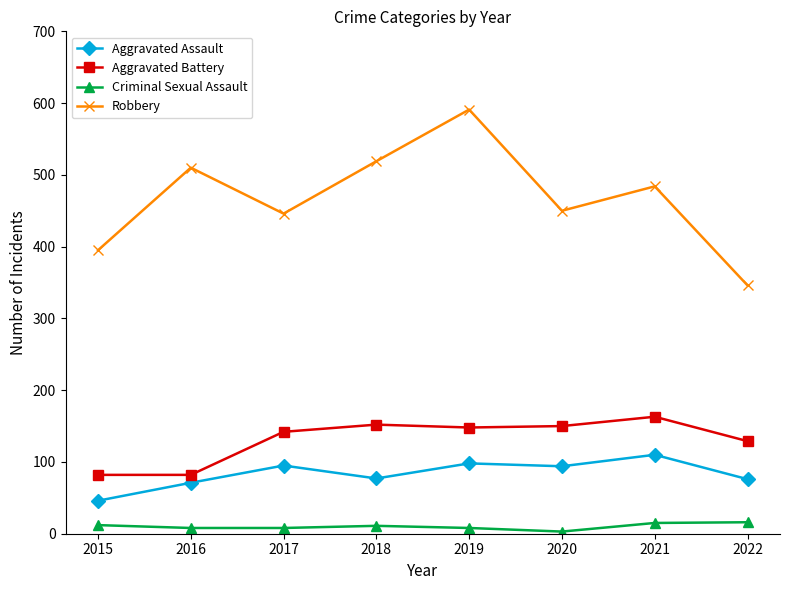

At which label is Aggravated Battery closest to 122?

2022